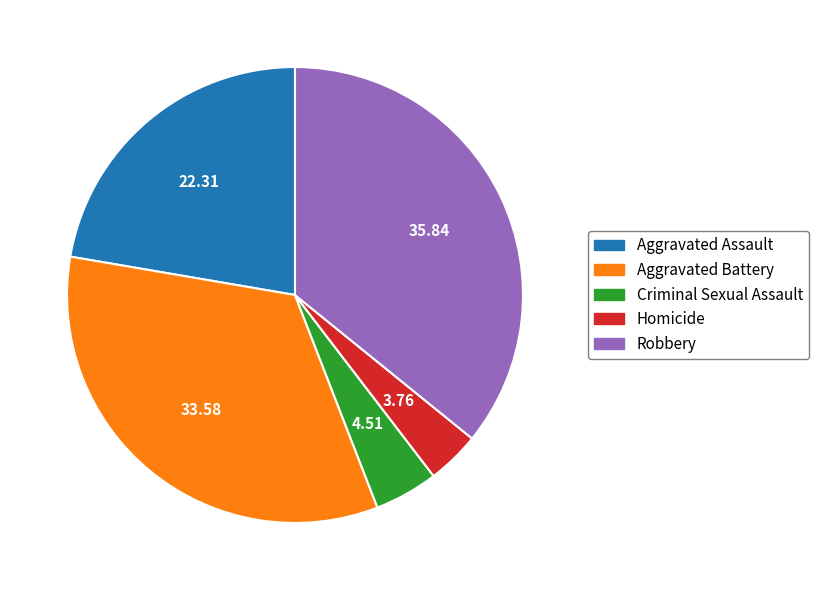

The Homicide slice represents 4% of the pie. True or false?

True